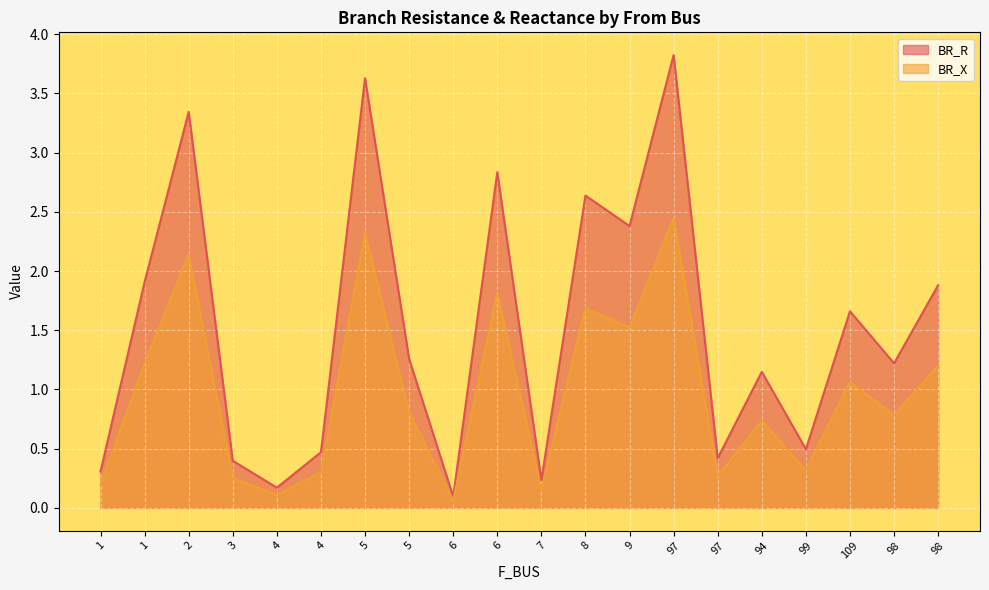

Reading left to right, transcribe all the data shown in this chart.

BR_R: 1=0.3	1=1.9	2=3.3	3=0.4	4=0.2	4=0.5	5=3.6	5=1.3	6=0.1	6=2.8	7=0.2	8=2.6	9=2.4	97=3.8	97=0.4	94=1.1	99=0.5	109=1.7	98=1.2	98=1.9
BR_X: 1=0.2	1=1.2	2=2.1	3=0.3	4=0.1	4=0.3	5=2.3	5=0.8	6=0.1	6=1.8	7=0.2	8=1.7	9=1.5	97=2.4	97=0.3	94=0.7	99=0.3	109=1.1	98=0.8	98=1.2